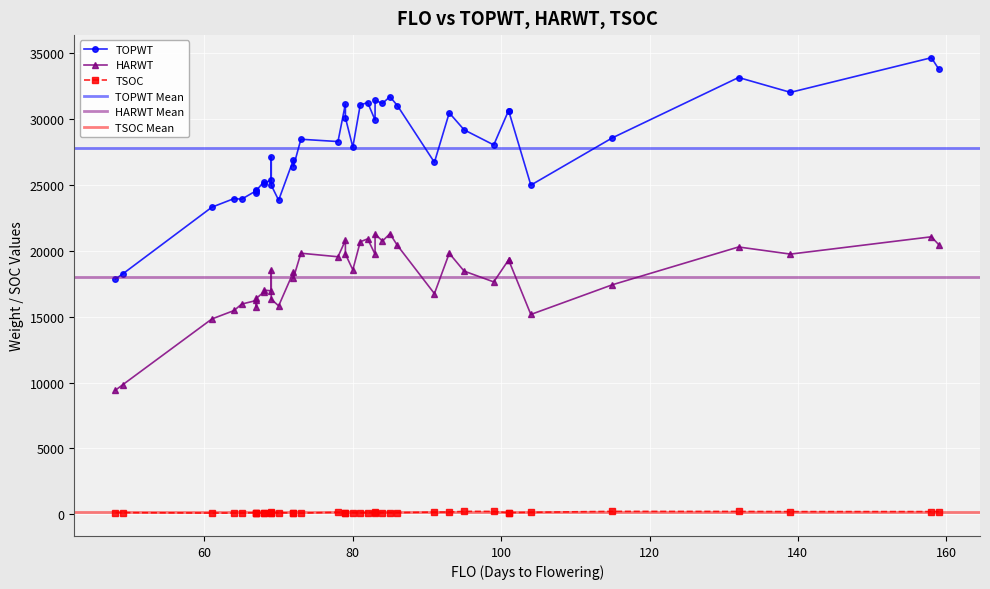

True or false: TOPWT has a value of 30088 at 79.

True